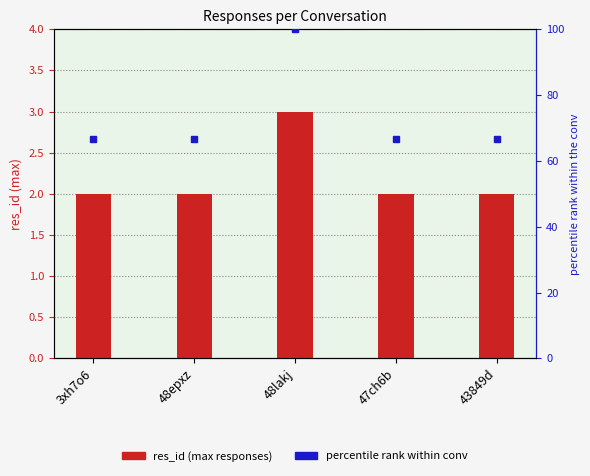

Which series has the largest range (max minus min)?

percentile rank within conv